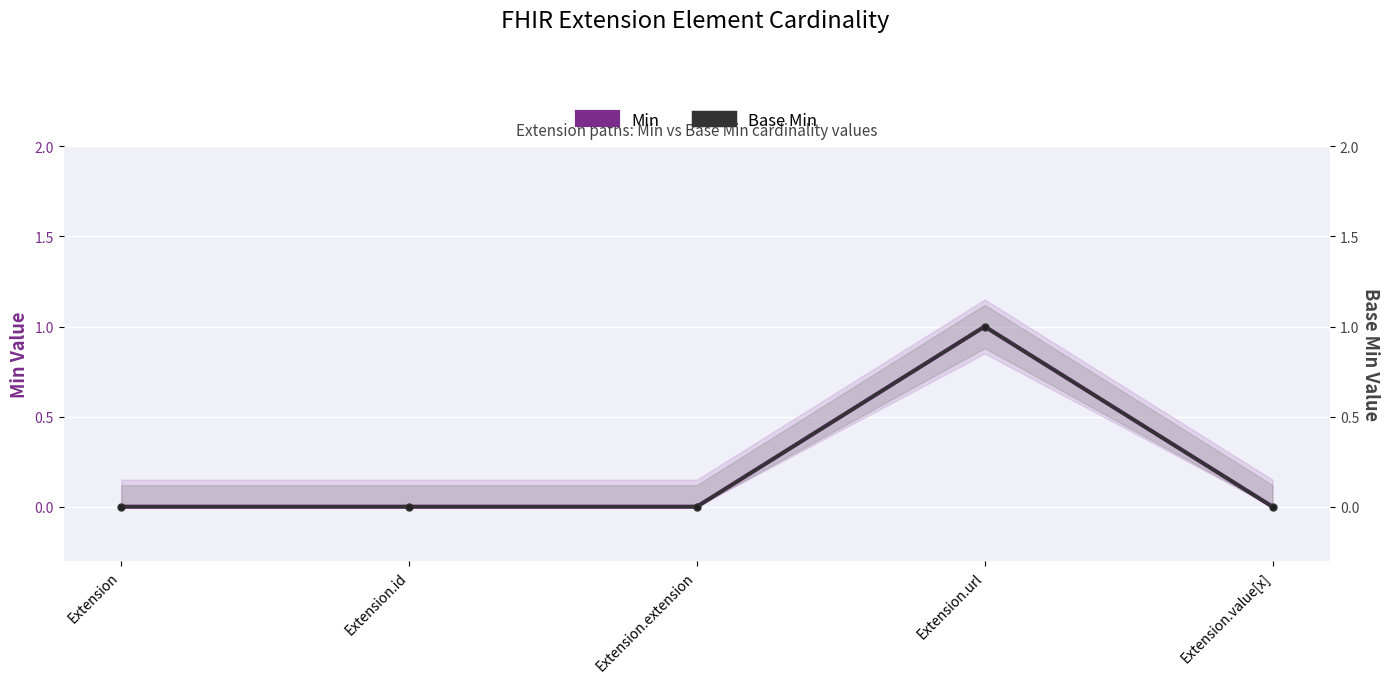

How many values in the Base Min series exceed 0?

1